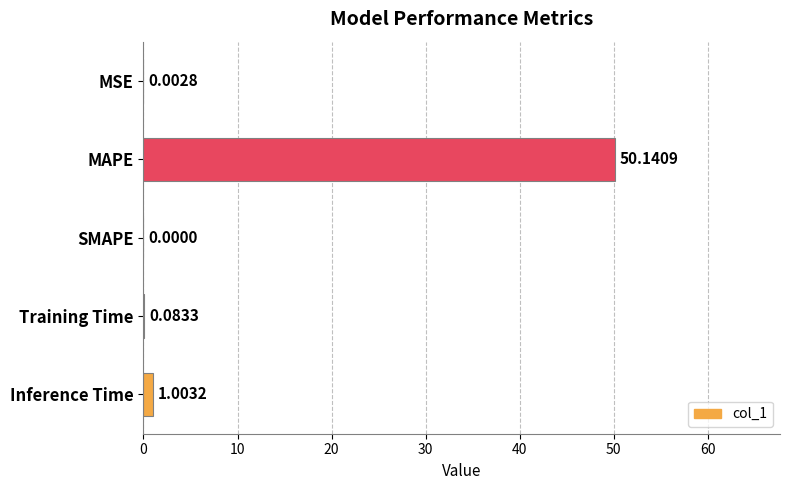

Between MAPE and Training Time, which is larger?

MAPE